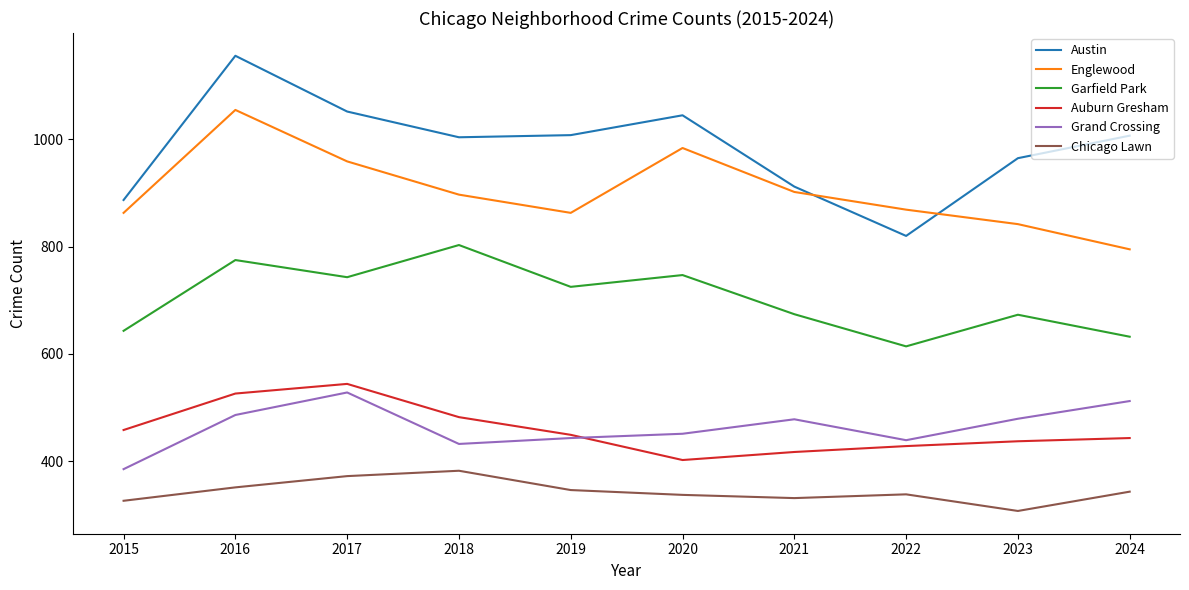

What is the total value across all series at 2015?

3562